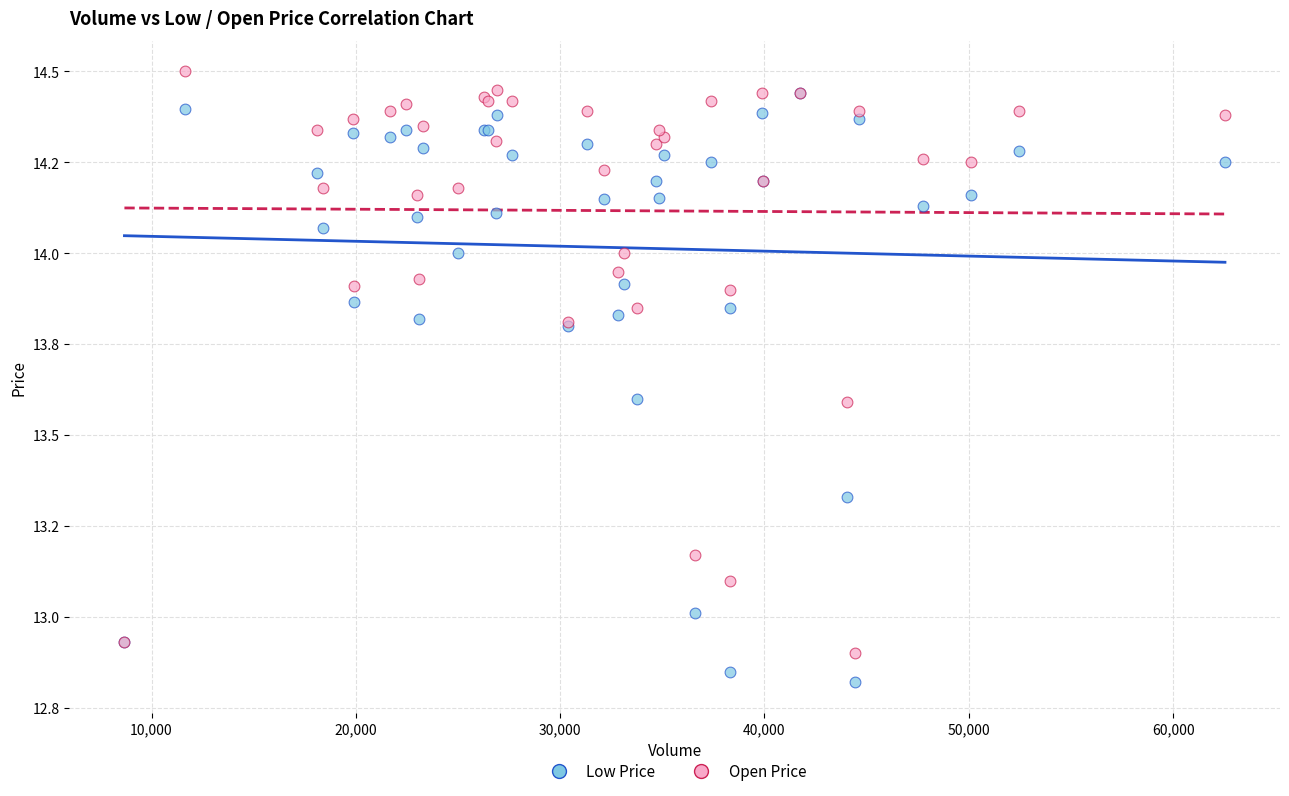

Which series has the largest Y range (max minus min)?

Low Price